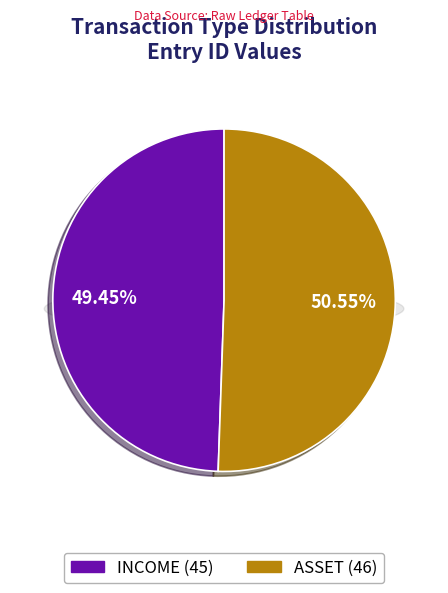

Count the number of slices in the pie.

2